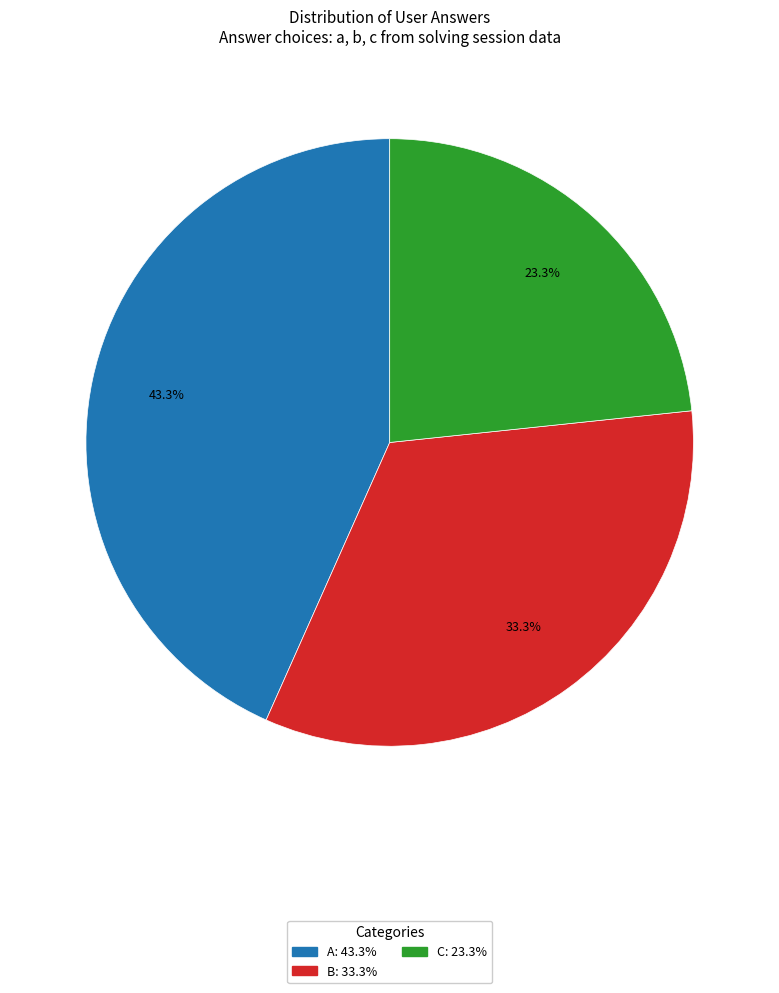

Is there any slice that represents more than half of the pie?

No